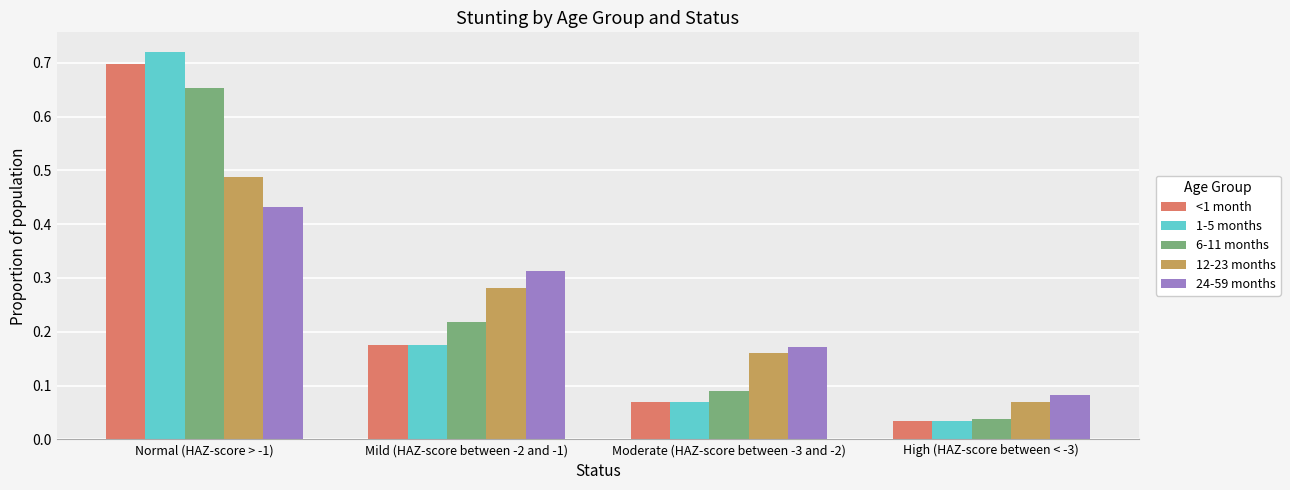

What is the label of the 1st bar from the right?

High (HAZ-score between < -3)